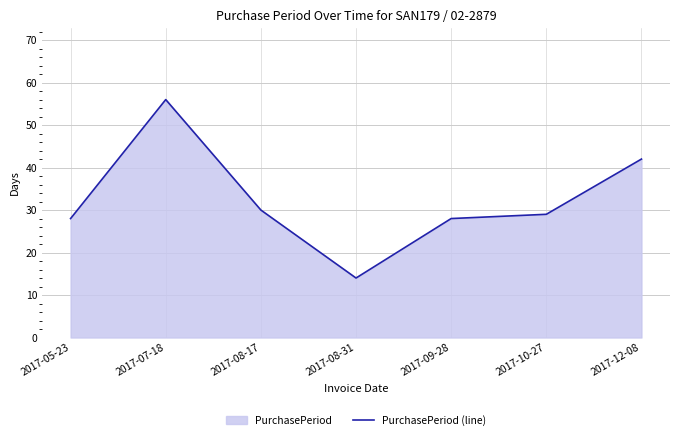

What is the difference between the values at 2017-10-27 and 2017-07-18?

27